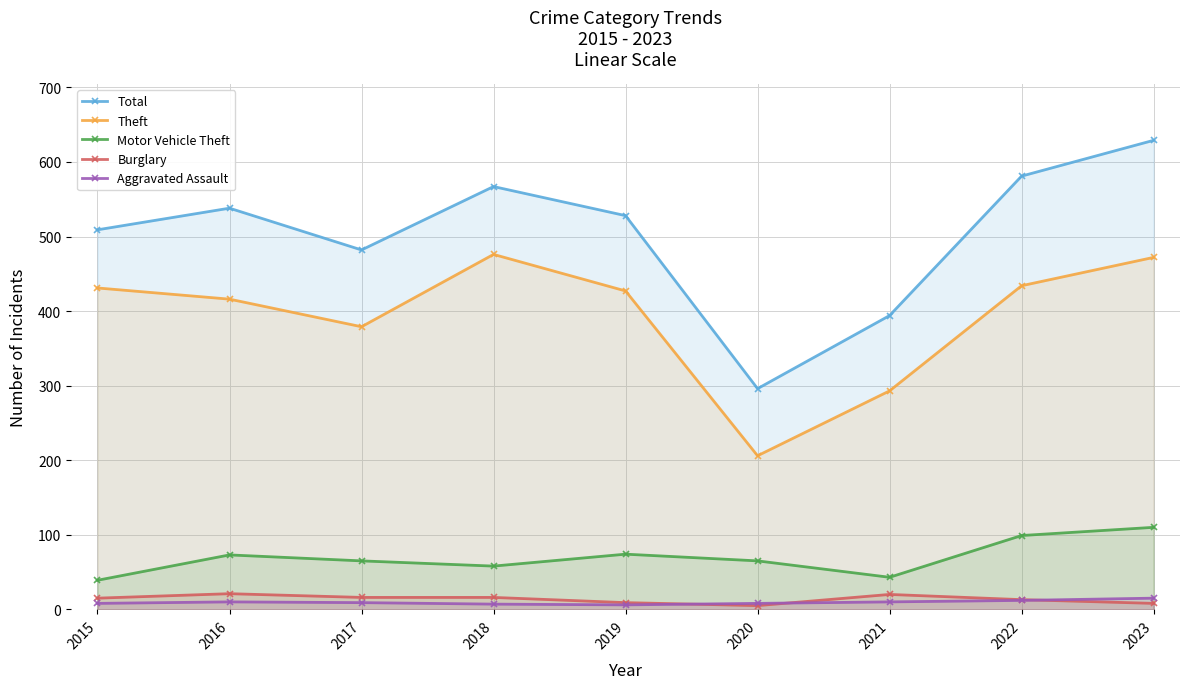

Rank the categories by Total value from lowest to highest.

2020, 2021, 2017, 2015, 2019, 2016, 2018, 2022, 2023